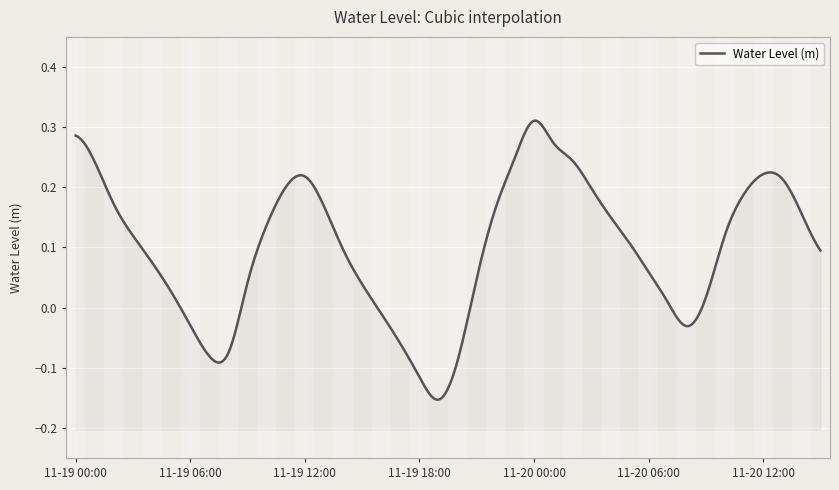

Is this an area chart (filled region under the line)?

No